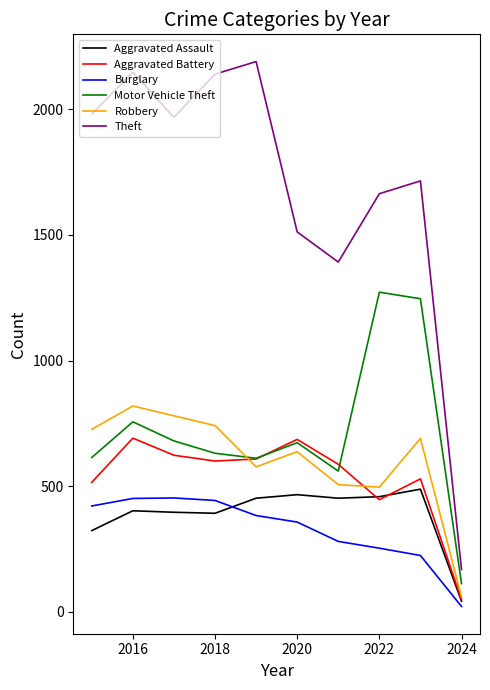

True or false: Theft and Aggravated Assault cross at least once.

False